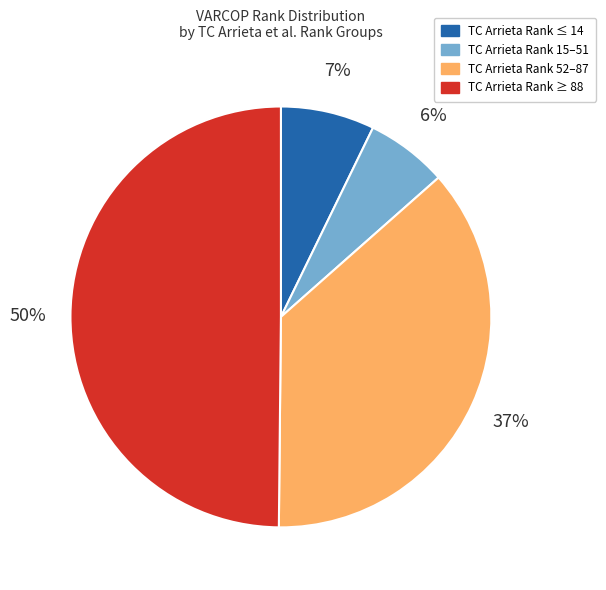

How many segments does this pie chart have?

4